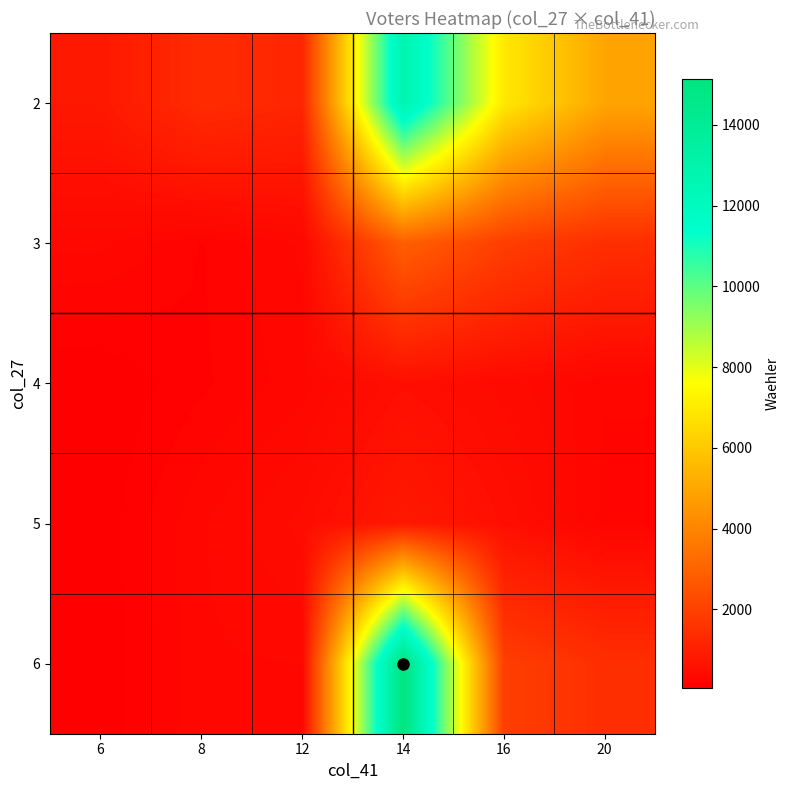

Which has a higher value, 12 or 20?

20